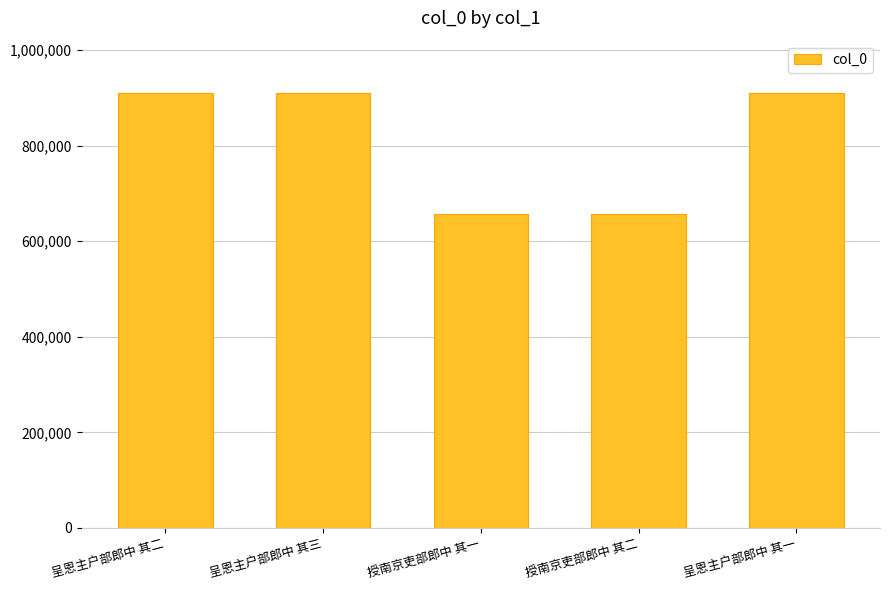

Approximately how many times larger is the value at 呈恩主户部郎中 其一 compared to 呈恩主户部郎中 其二?

1.0